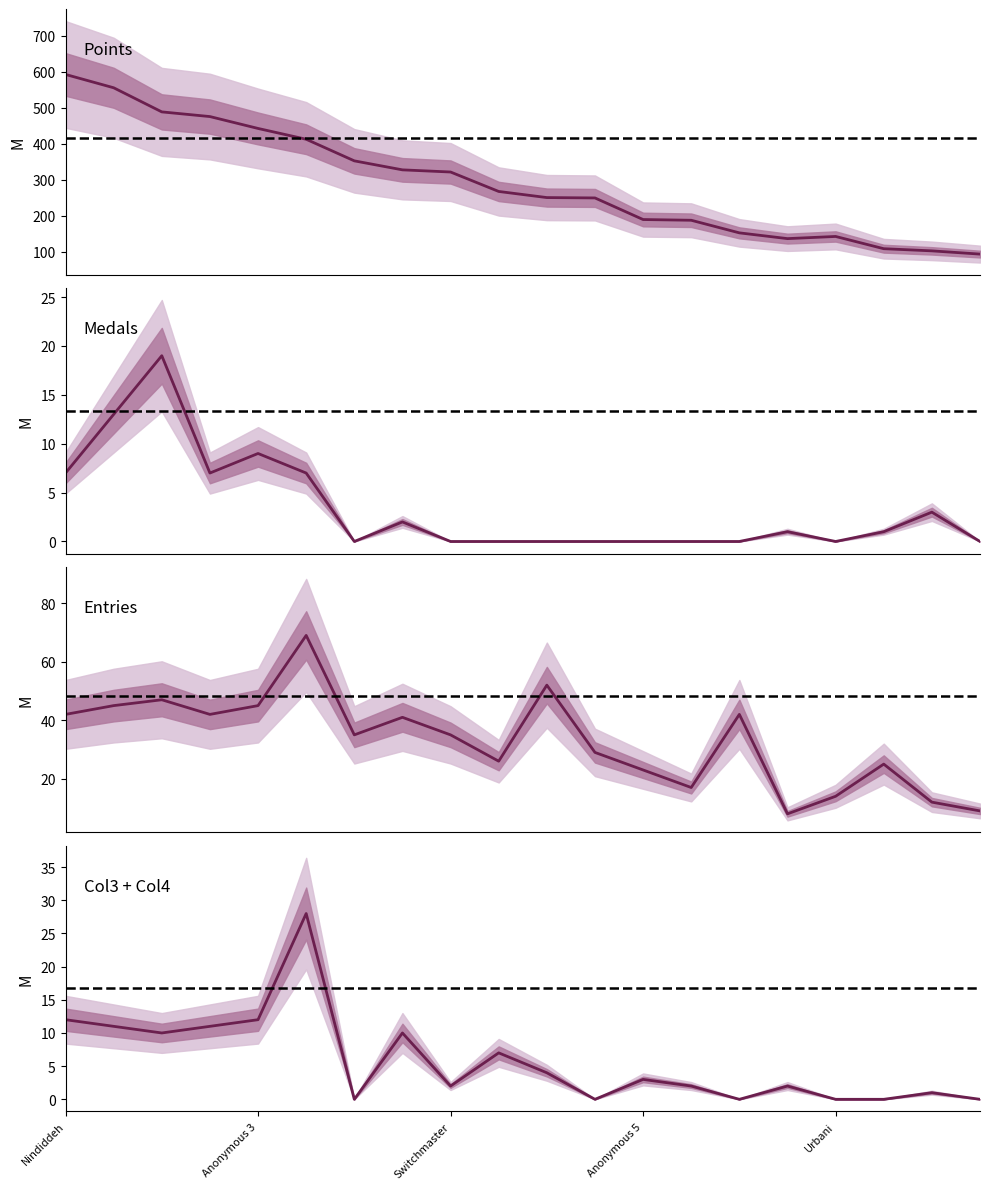

The value of Entries at Despin is 68. True or false?

False